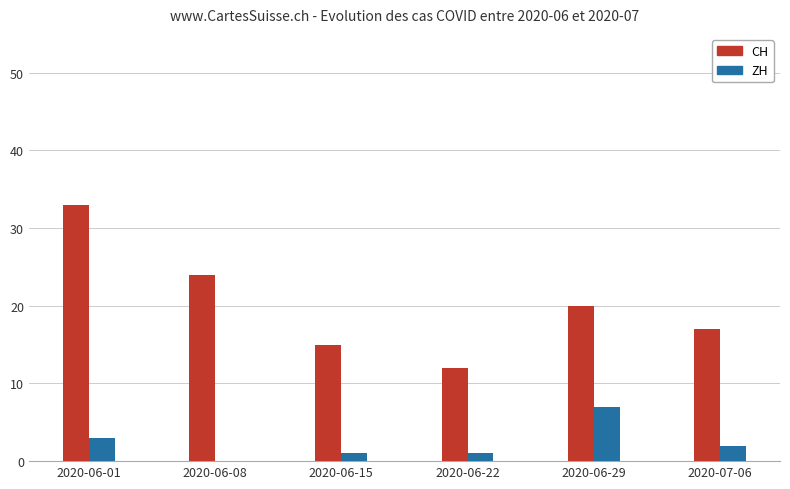

Which category has the highest value in the ZH series?

2020-06-29